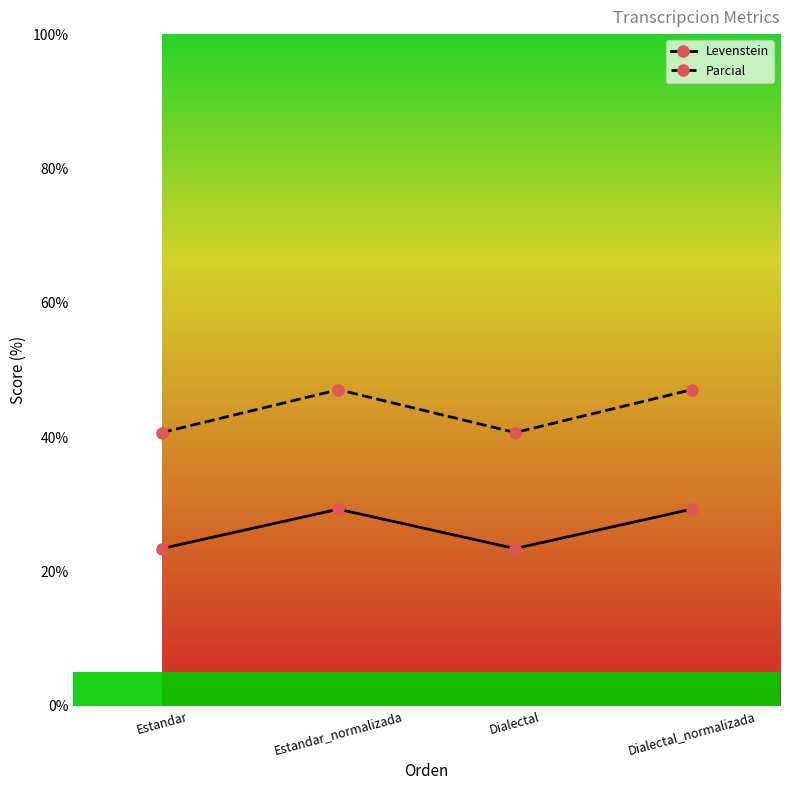

Is the value of Parcial at Dialectal greater than the value of Levenstein at Dialectal_normalizada?

Yes